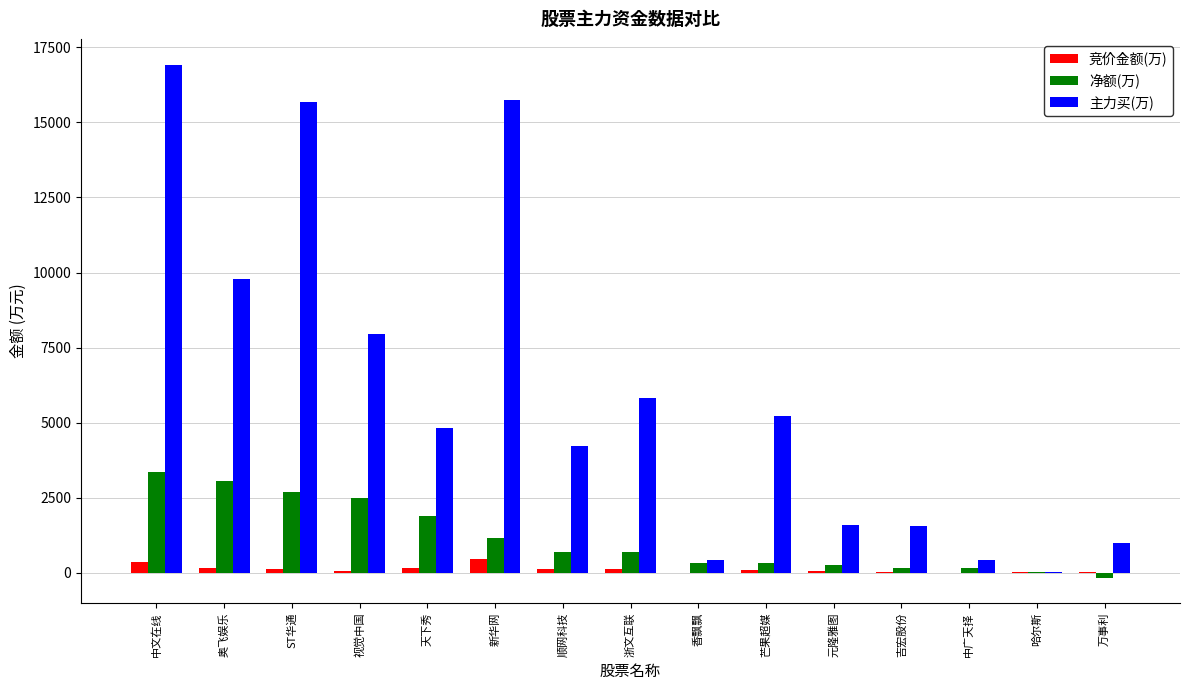

The value of 净额(万) at 吉宏股份 is 163.0. True or false?

True